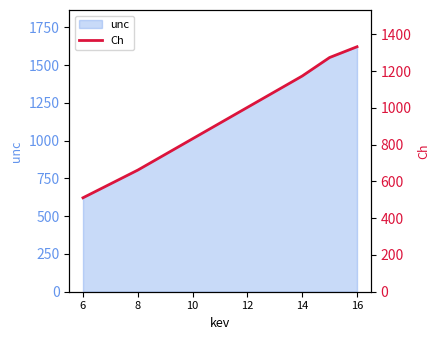

The value of unc at 6 is 906.0. True or false?

False